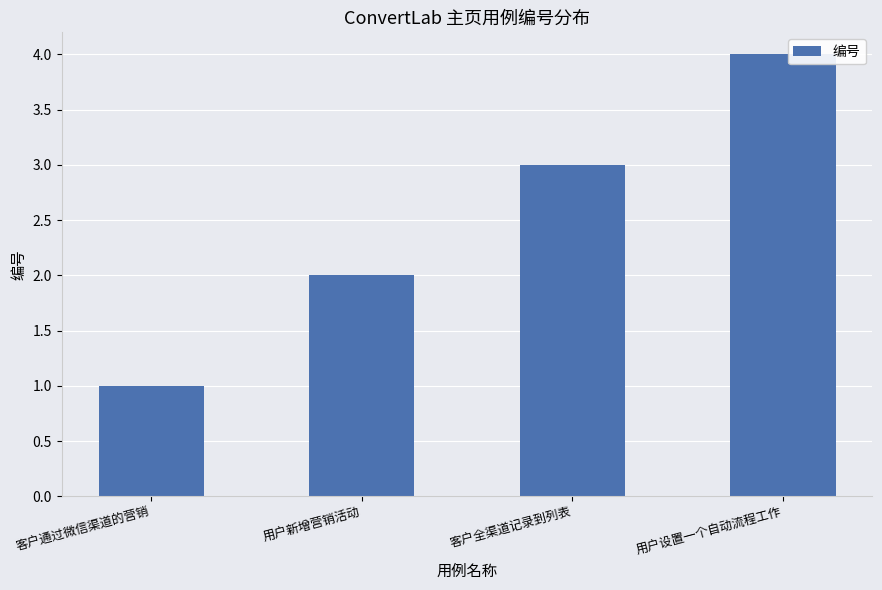

What is the difference between the maximum and second lowest values?

2